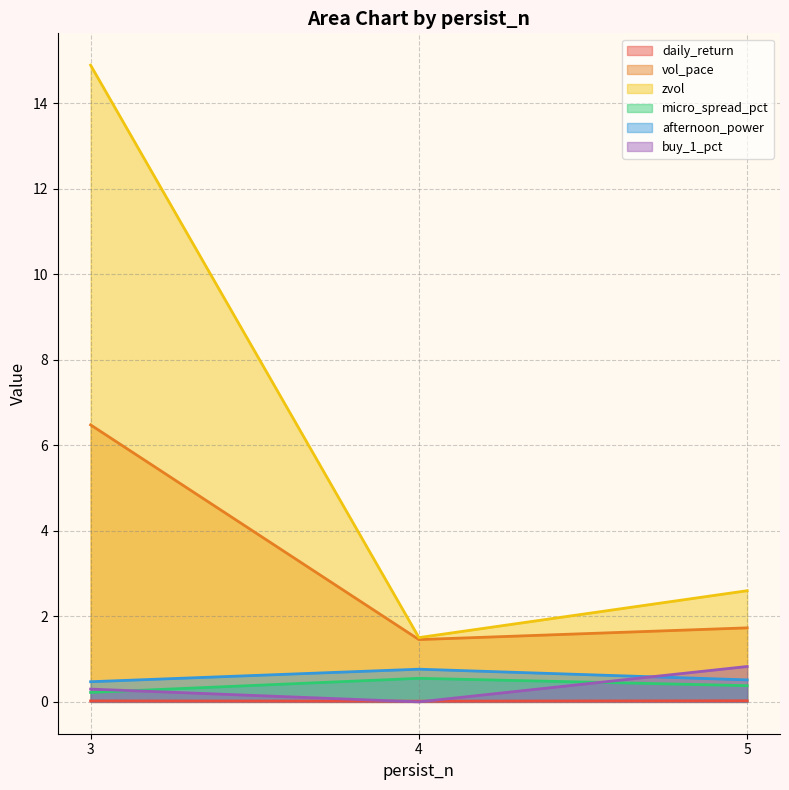

At how many categories does at least one series exceed 6?

1